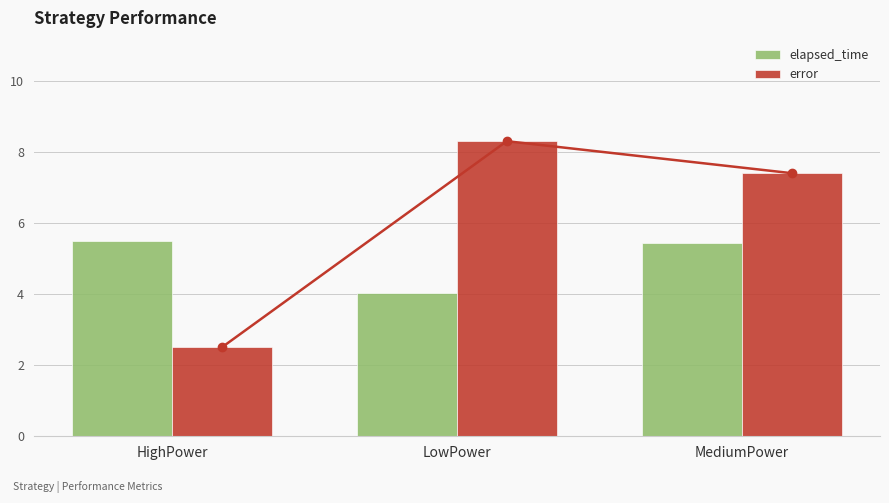

Reading right to left, list all the values displayed in this chart.

elapsed_time: 5.4	4.0	5.5
error: 7.4	8.3	2.5